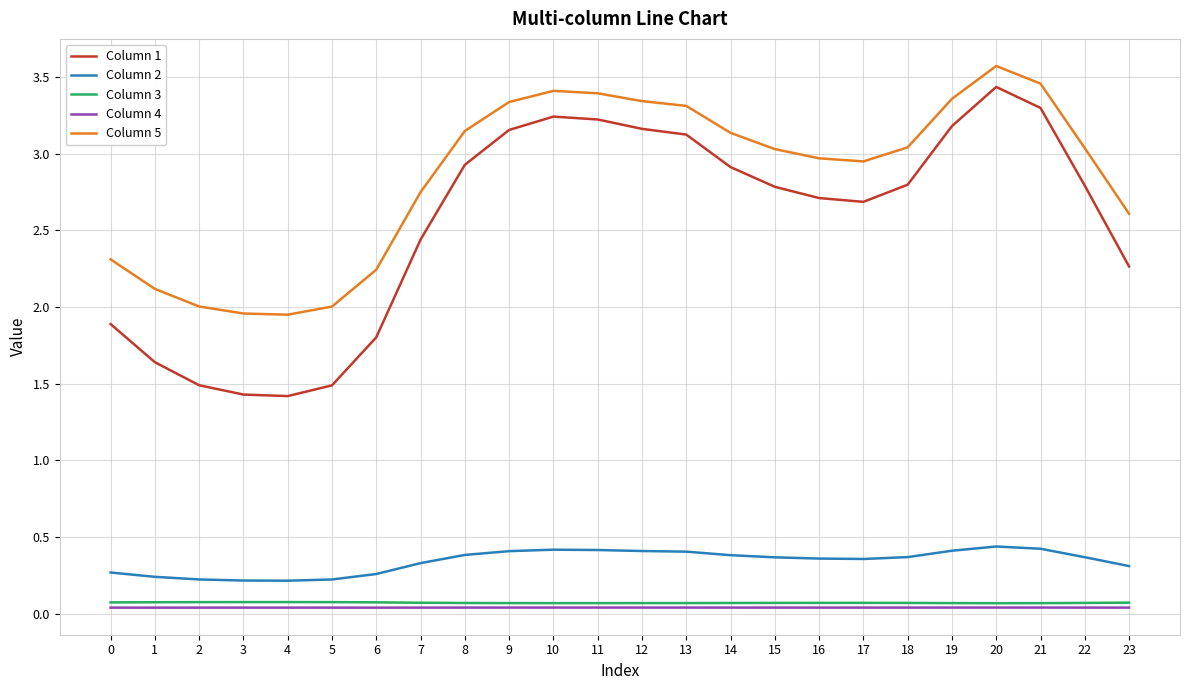

Which category has the highest value across all series?

20